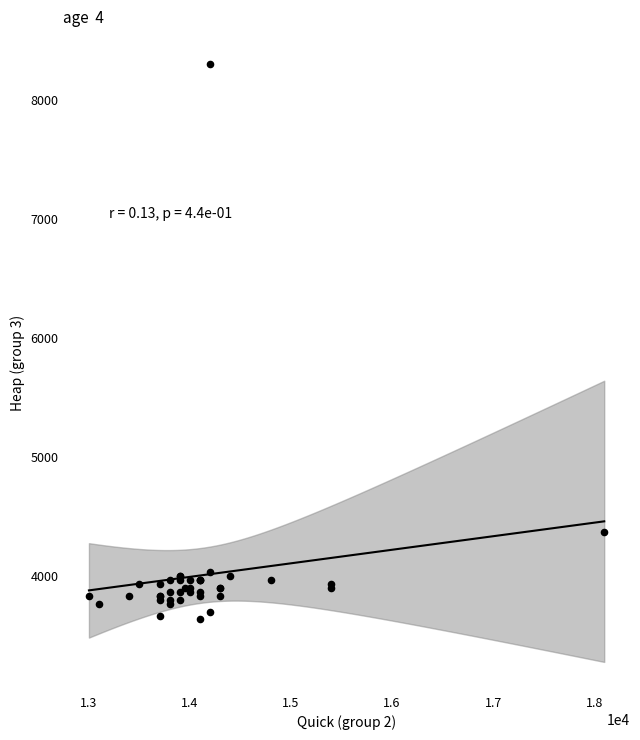

What Y value in the scatter plot is closest to 5966?

4366